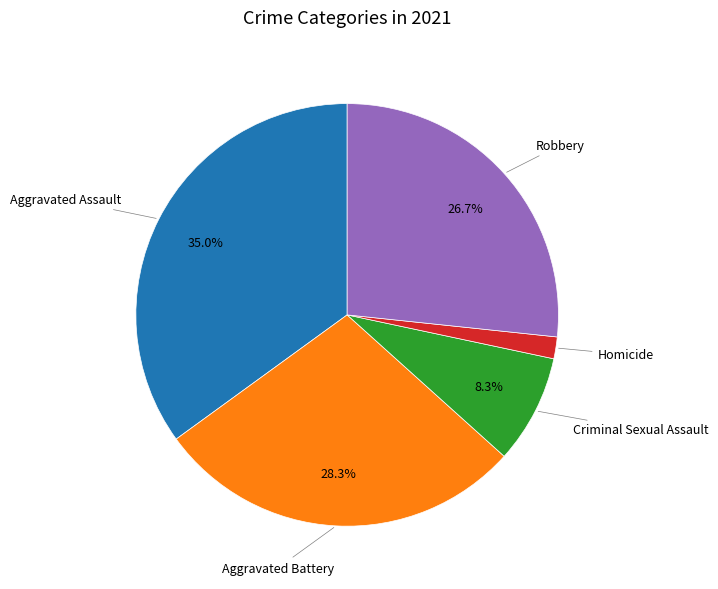

How many segments does this pie chart have?

5